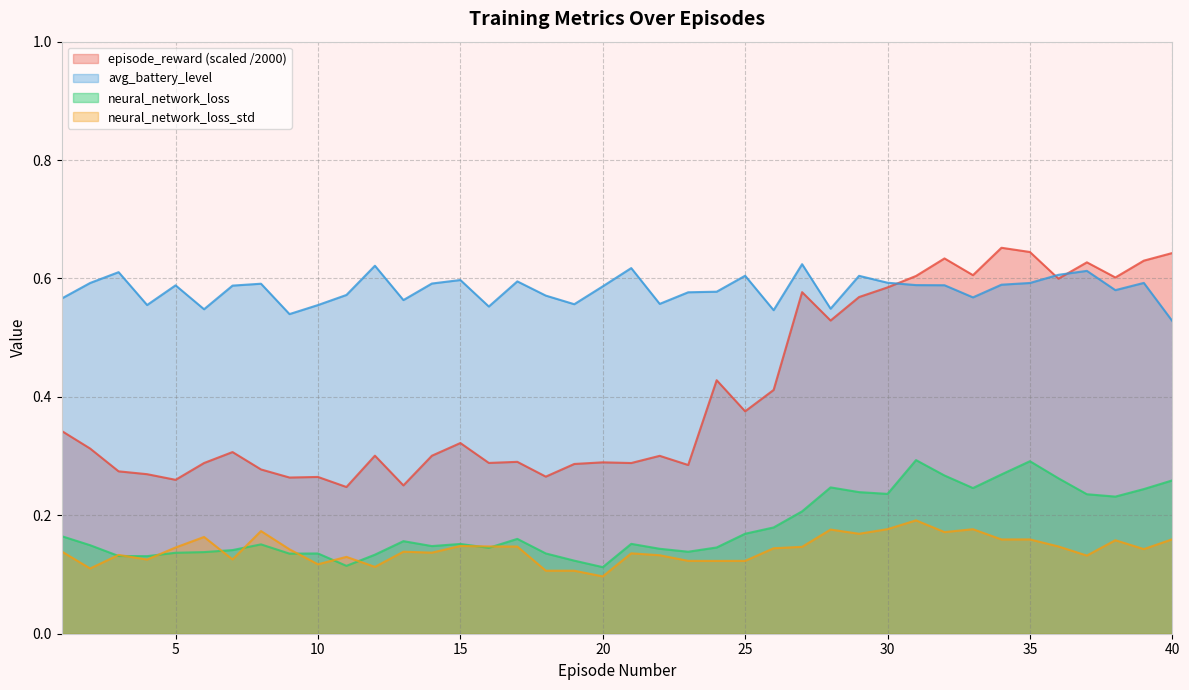

What is the minimum value for avg_battery_level?

0.5